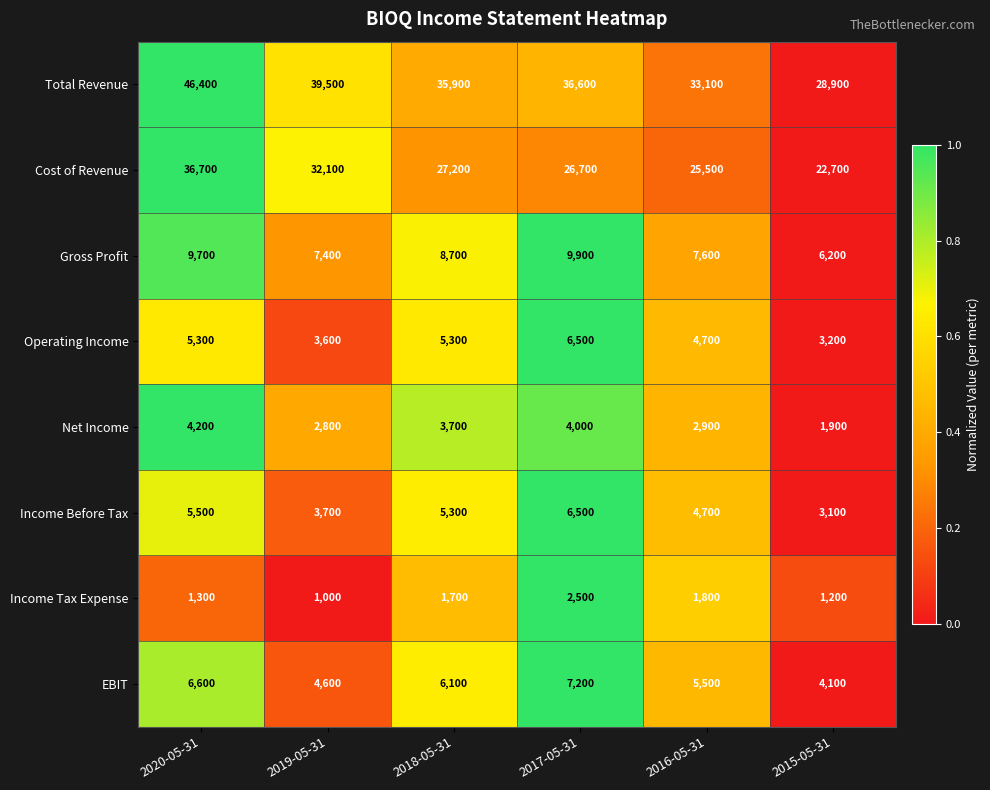

Which series has the widest spread of values?

Total Revenue